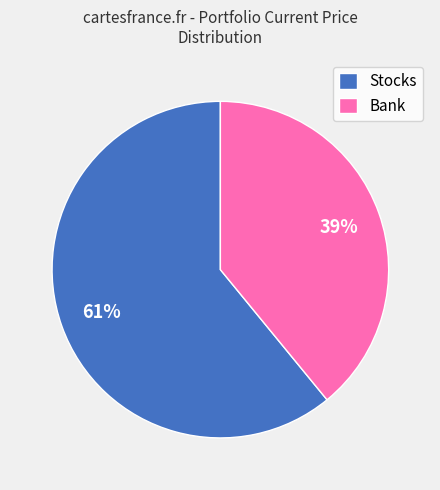

To the nearest percent, what percentage of the pie is Bank?

39%